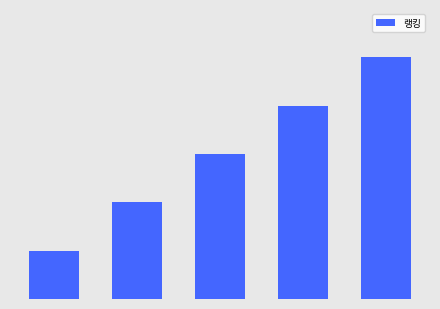

Does the chart contain any negative values?

No